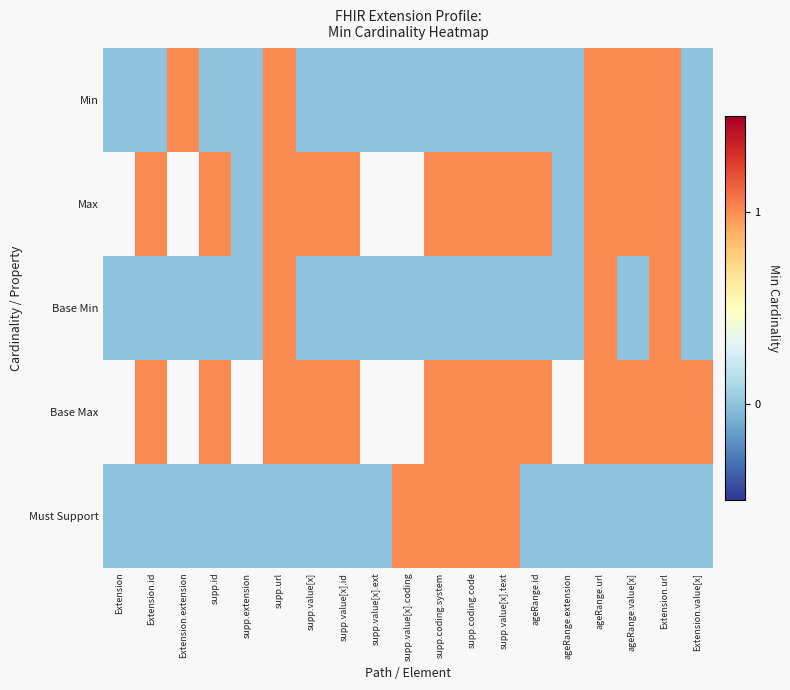

What is the sum of all Min values?

5.0